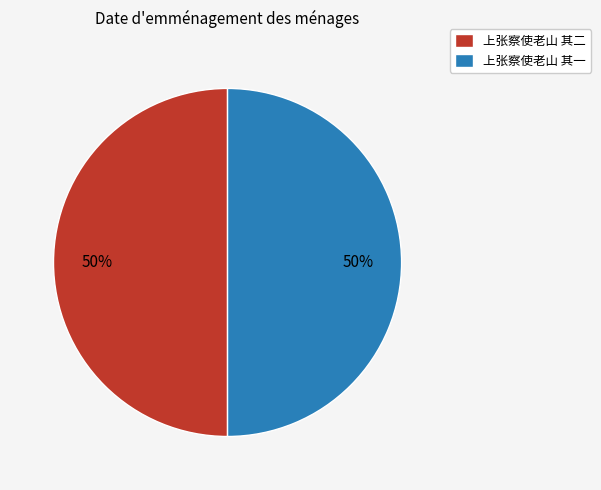

Combined, do 上张察使老山 其一 and 上张察使老山 其二 account for over 50%?

Yes